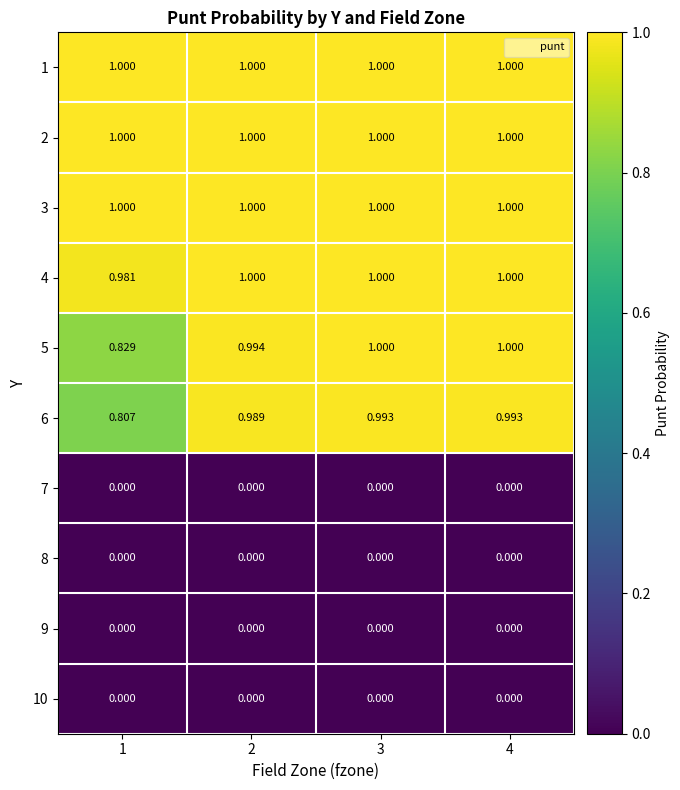

Is the value of 5 at 2 greater than the value of 2 at 4?

No